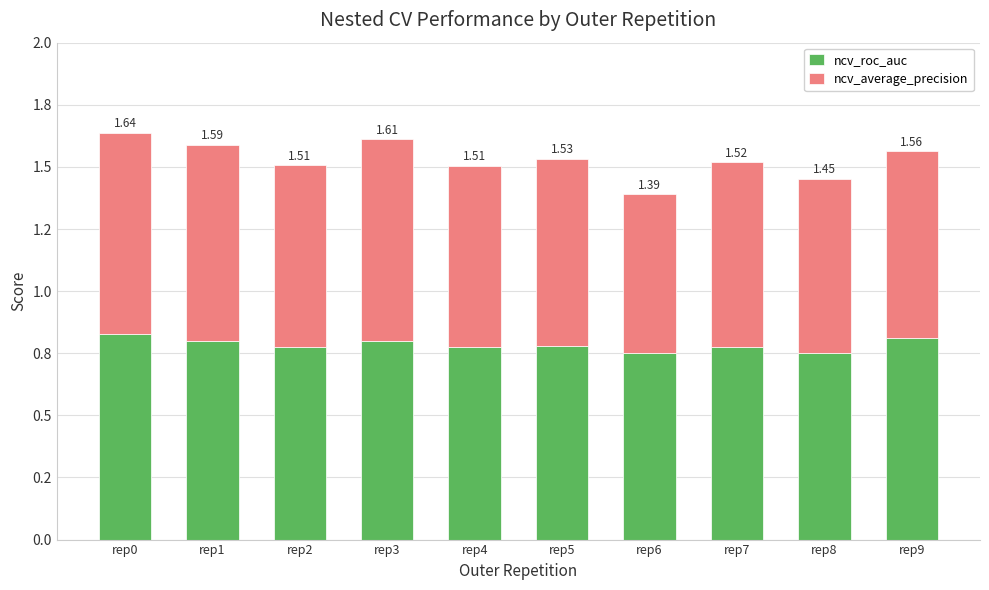

The value of ncv_average_precision at rep7 is 0.7. True or false?

True